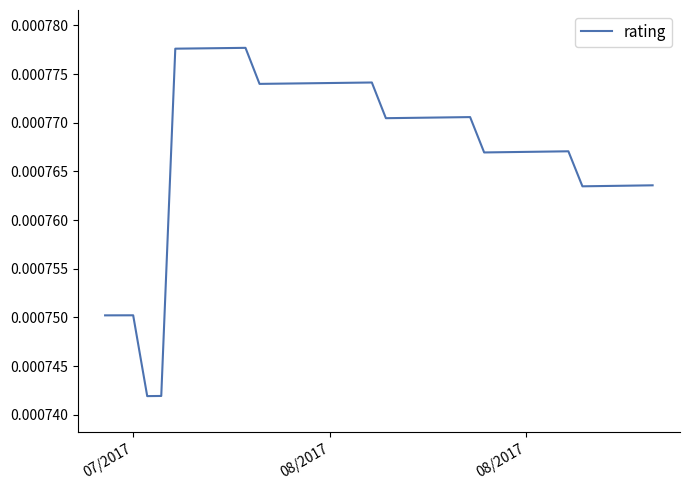

How many lines are shown in the chart?

1